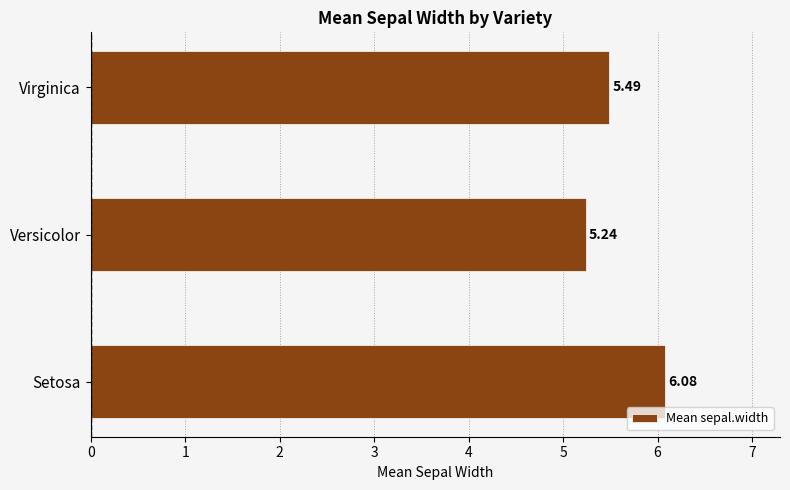

At which label is the value closest to 5?

Versicolor